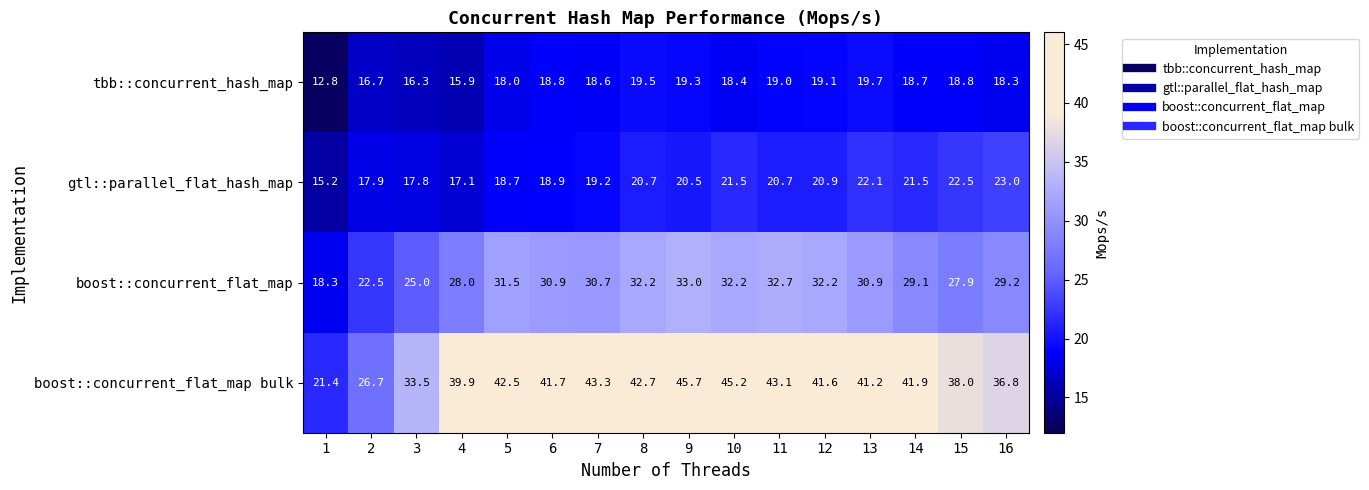

How many distinct data groups are displayed?

4